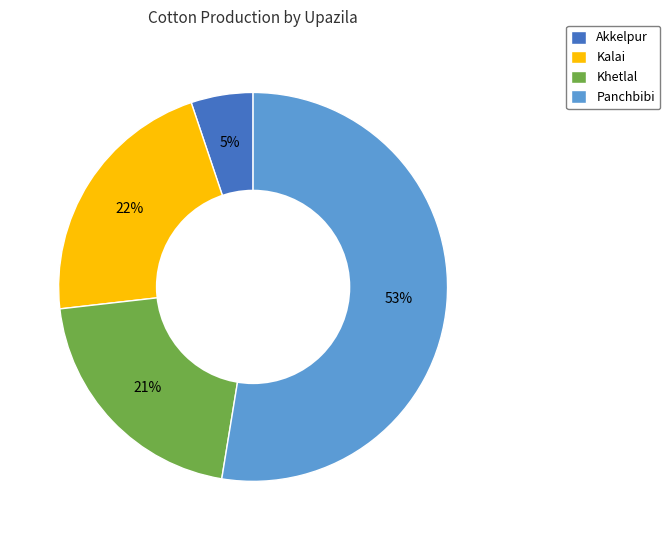

Is the sum of Akkelpur and Panchbibi greater than half?

Yes